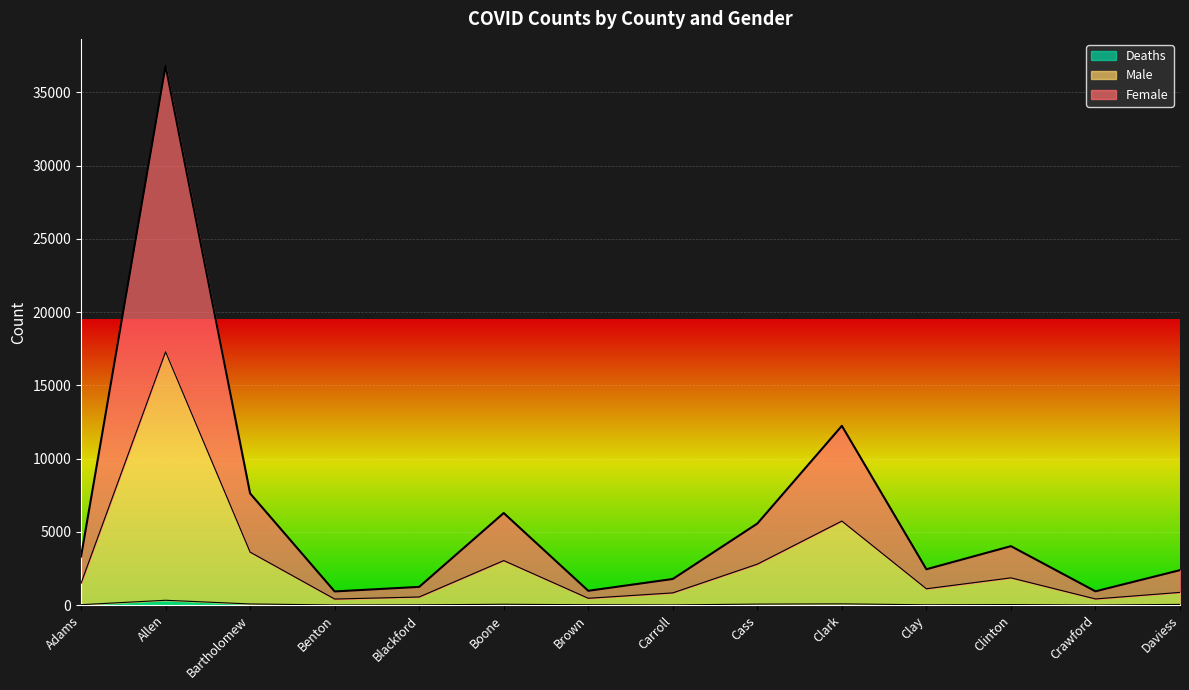

Which series changed the most between Benton and Boone?

Female